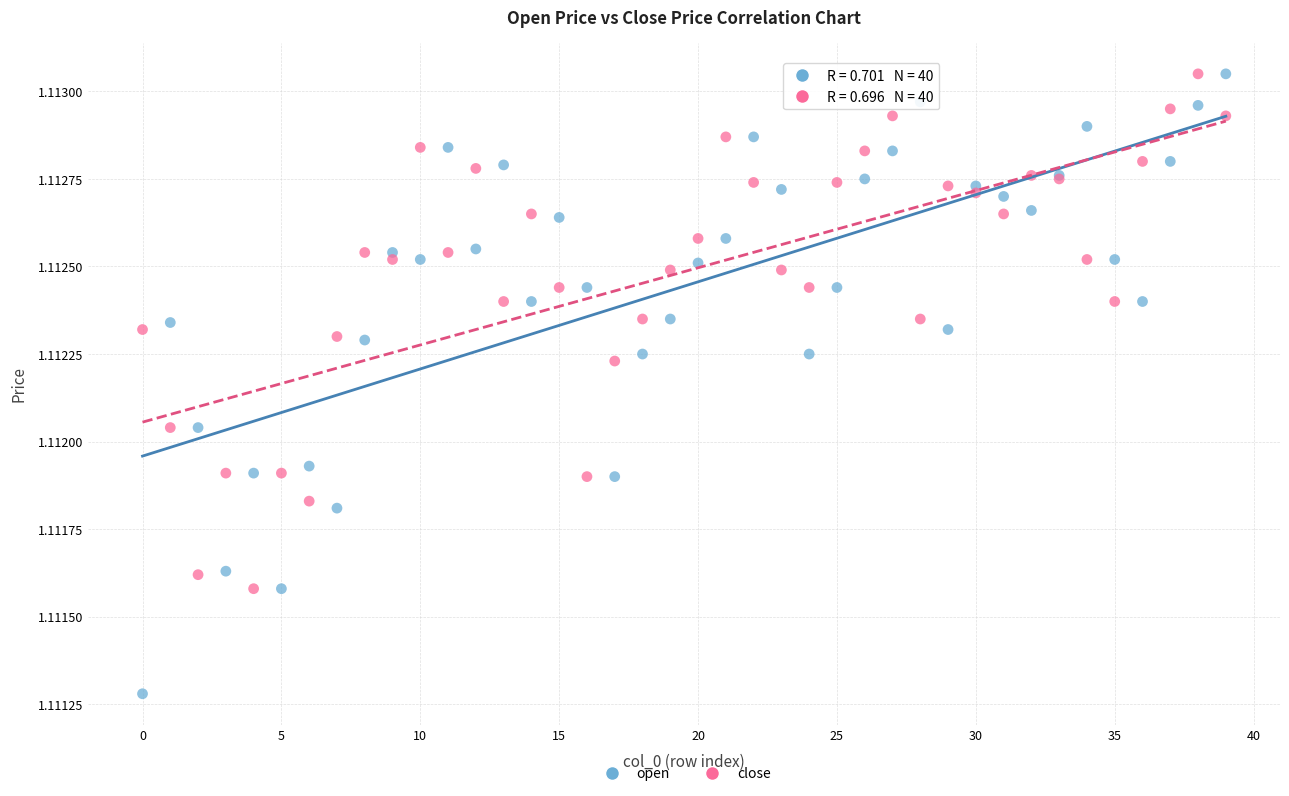

Which series has the largest Y range (max minus min)?

open